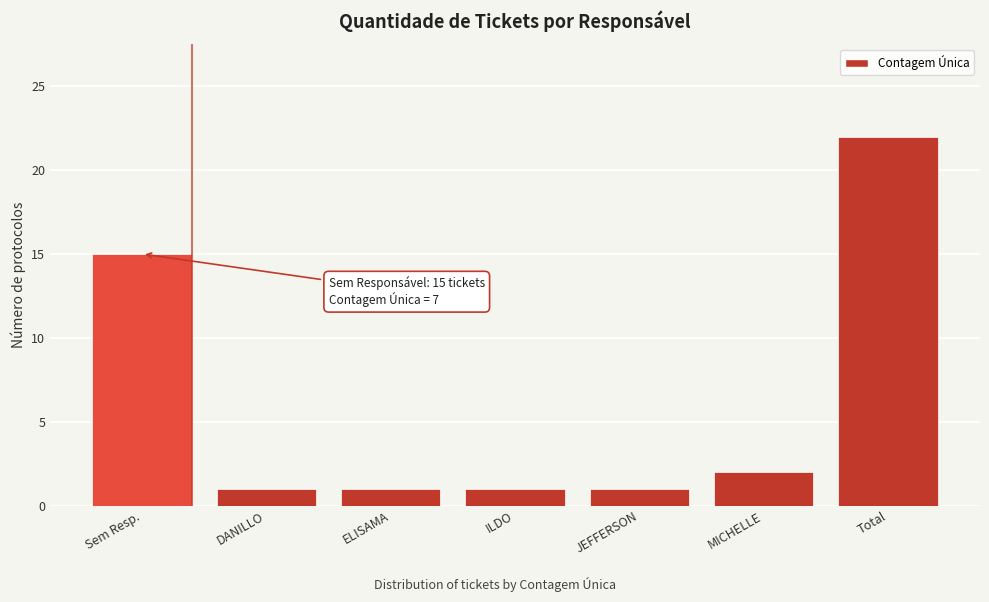

Reading left to right, what are all the values shown in this chart?

Sem Resp.=15	DANILLO=1	ELISAMA=1	ILDO=1	JEFFERSON=1	MICHELLE=2	Total=22